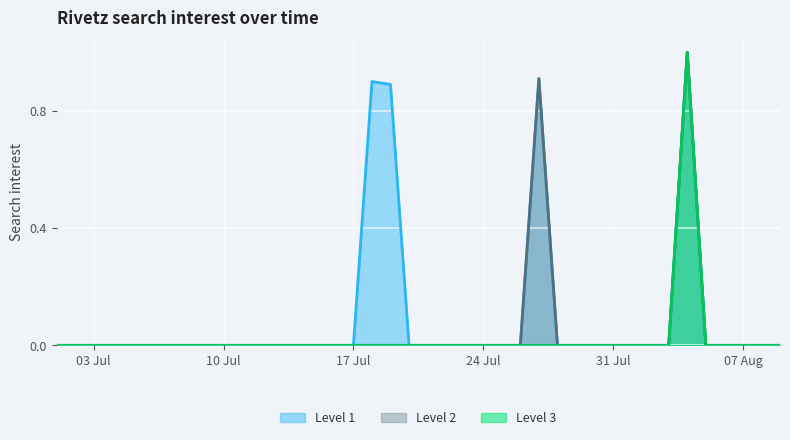

List the labels in order of value, largest first.

2018/08/04, 2018/07/27, 2018/07/18, 2018/07/19, 2018/07/01, 2018/07/02, 2018/07/03, 2018/07/04, 2018/07/05, 2018/07/06, 2018/07/07, 2018/07/08, 2018/07/09, 2018/07/10, 2018/07/11, 2018/07/12, 2018/07/13, 2018/07/14, 2018/07/15, 2018/07/16, 2018/07/17, 2018/07/20, 2018/07/21, 2018/07/22, 2018/07/23, 2018/07/24, 2018/07/25, 2018/07/26, 2018/07/28, 2018/07/29, 2018/07/30, 2018/07/31, 2018/08/01, 2018/08/02, 2018/08/03, 2018/08/05, 2018/08/06, 2018/08/07, 2018/08/08, 2018/08/09